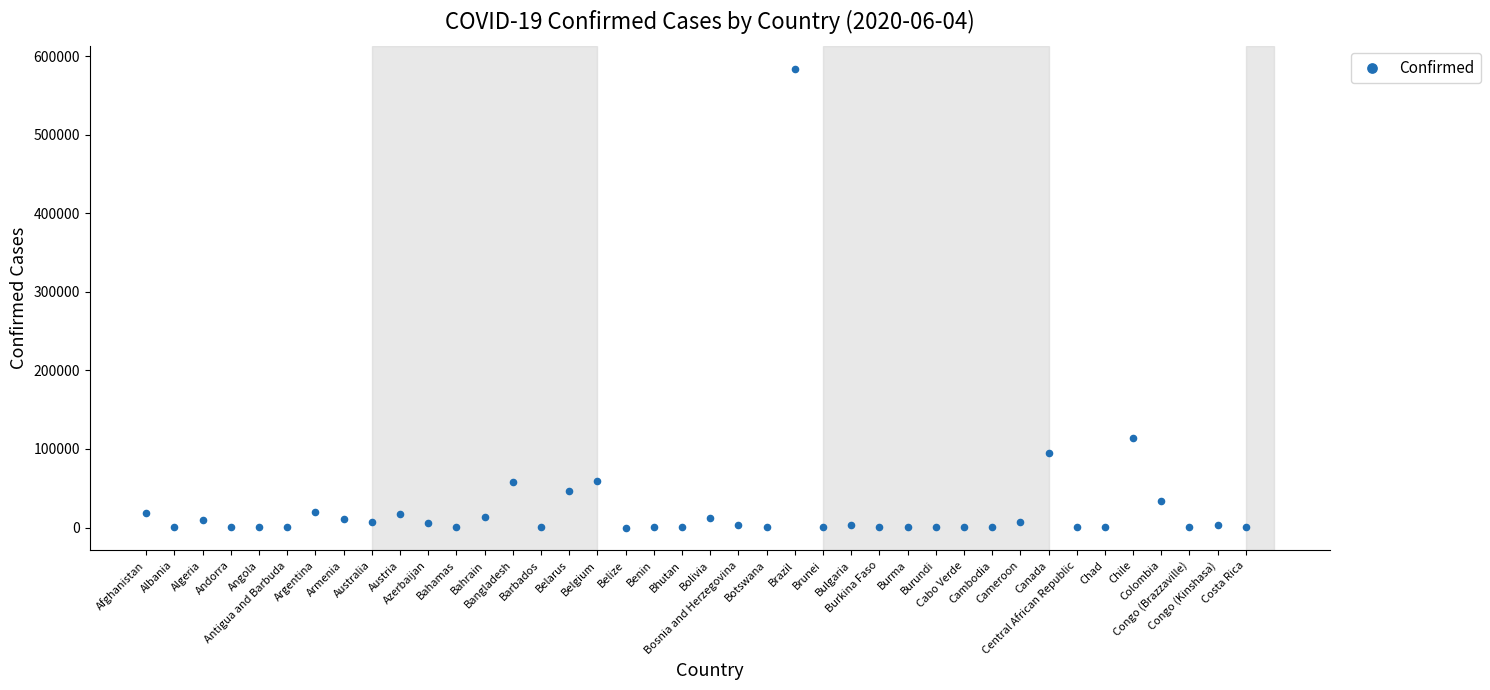

What is the range of Y values (max minus min)?

583998